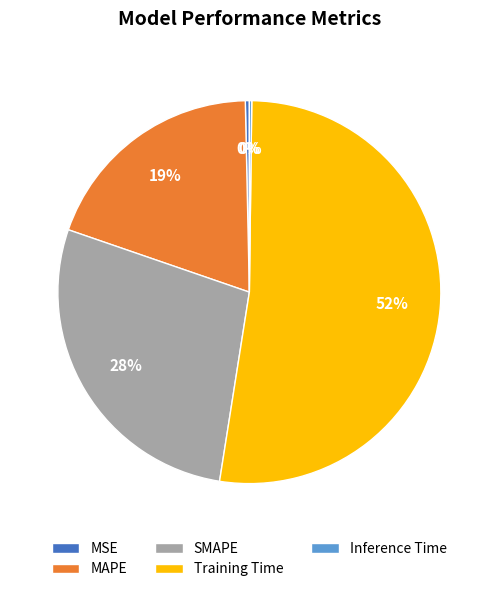

Which category has the biggest portion of the pie?

Training Time